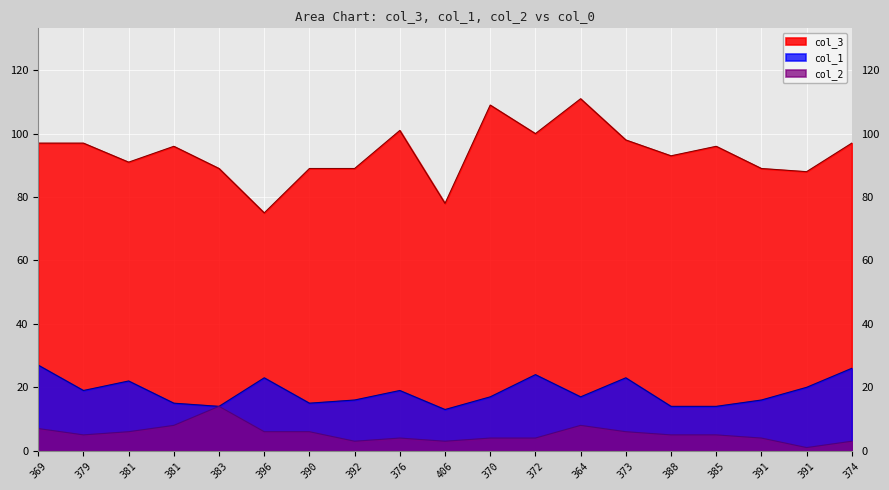

True or false: col_3 has more than 0 points higher than both neighbors.

True